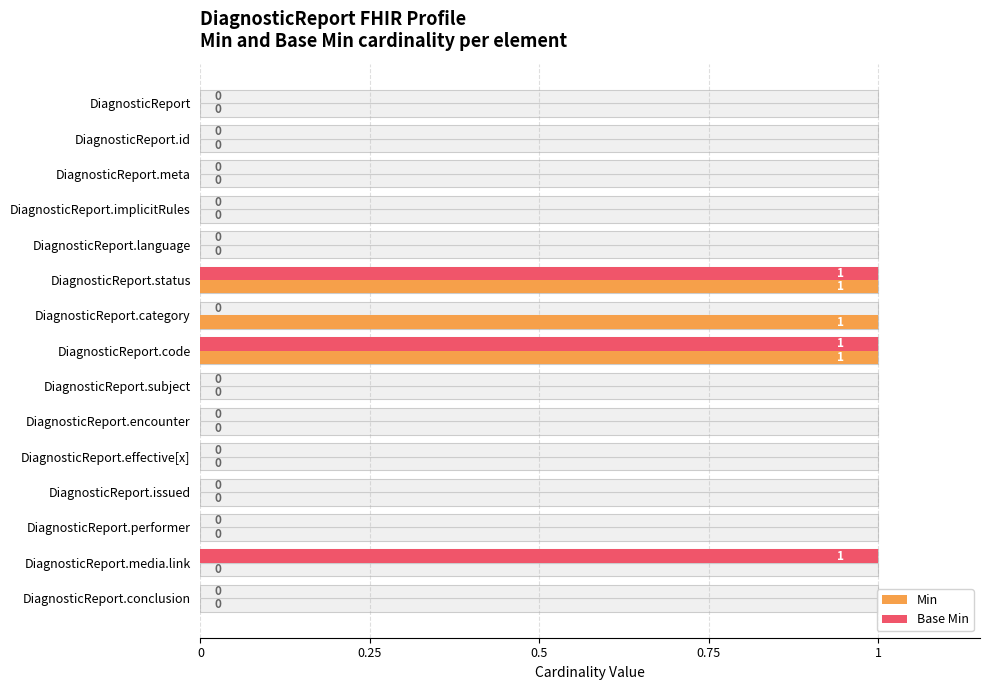

Are the bars horizontal?

Yes